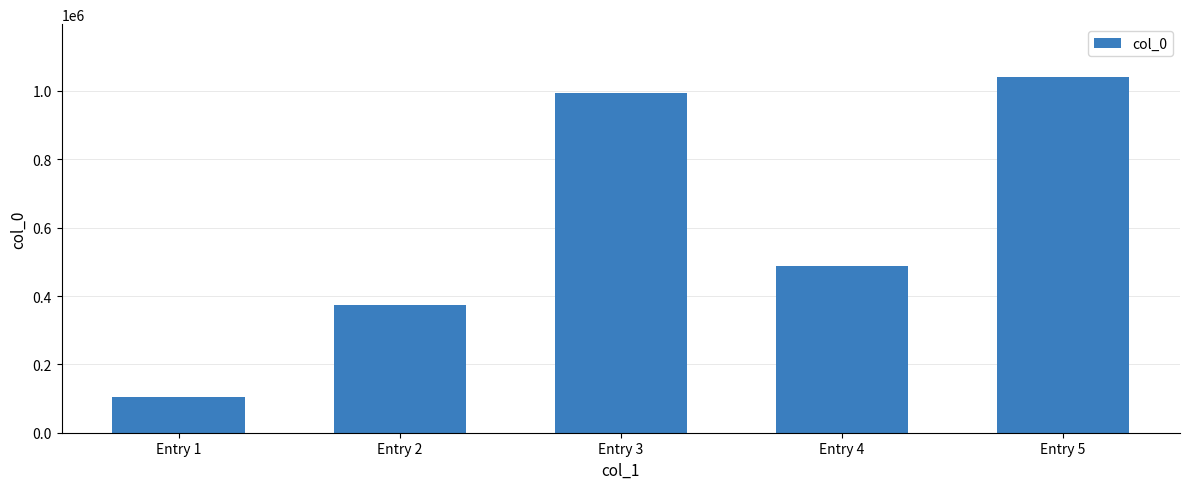

How many bars are there in total?

5